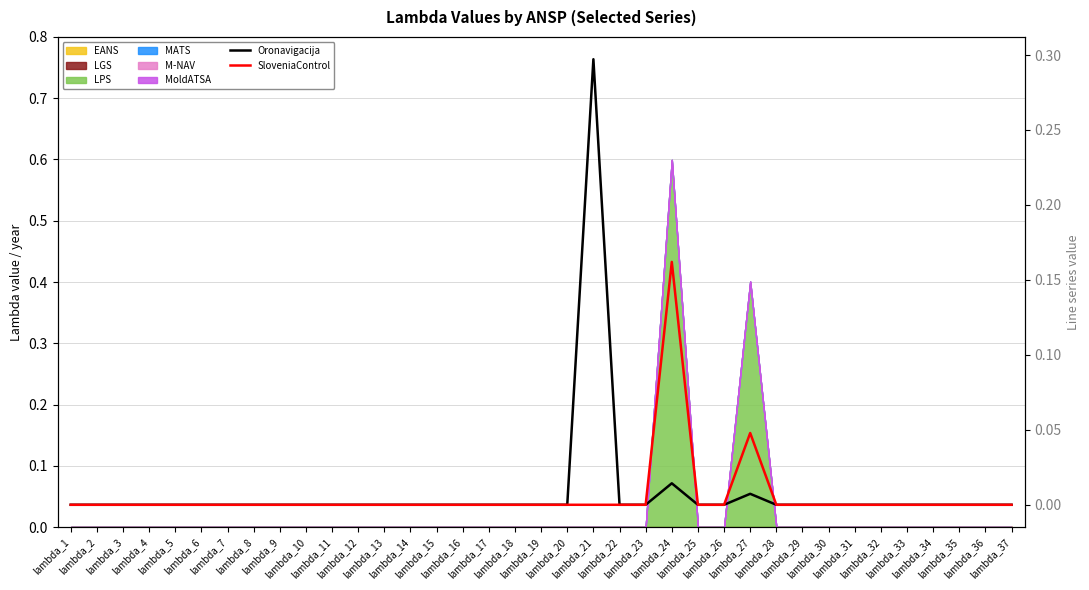

How many lines are shown in the chart?

2